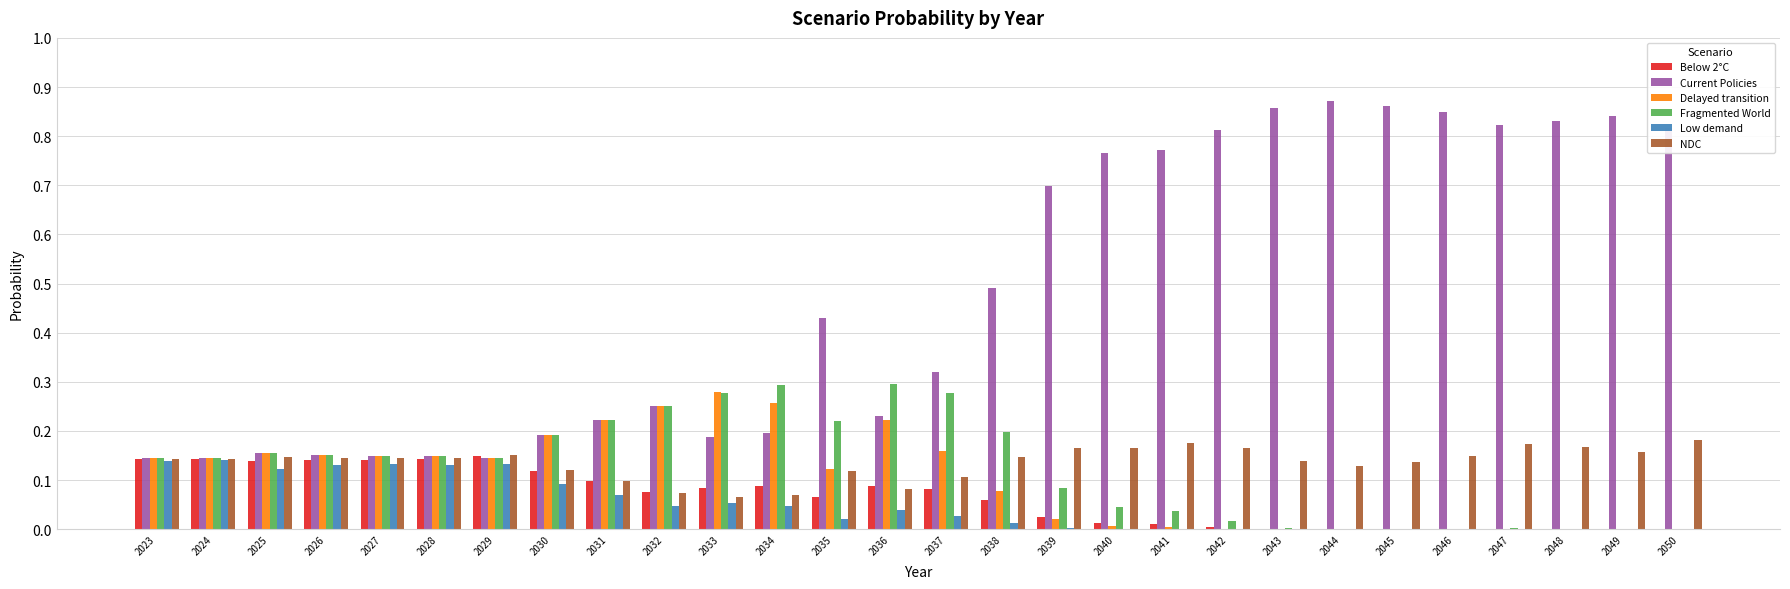

What is the sum of all Delayed transition values?

2.9